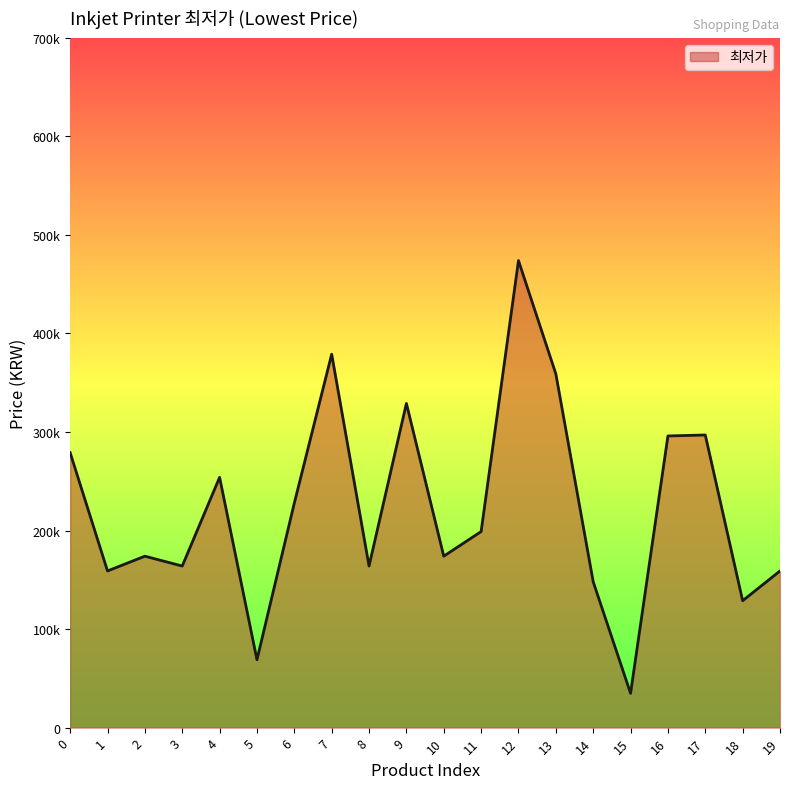

Is this an area chart (filled region under the line)?

Yes